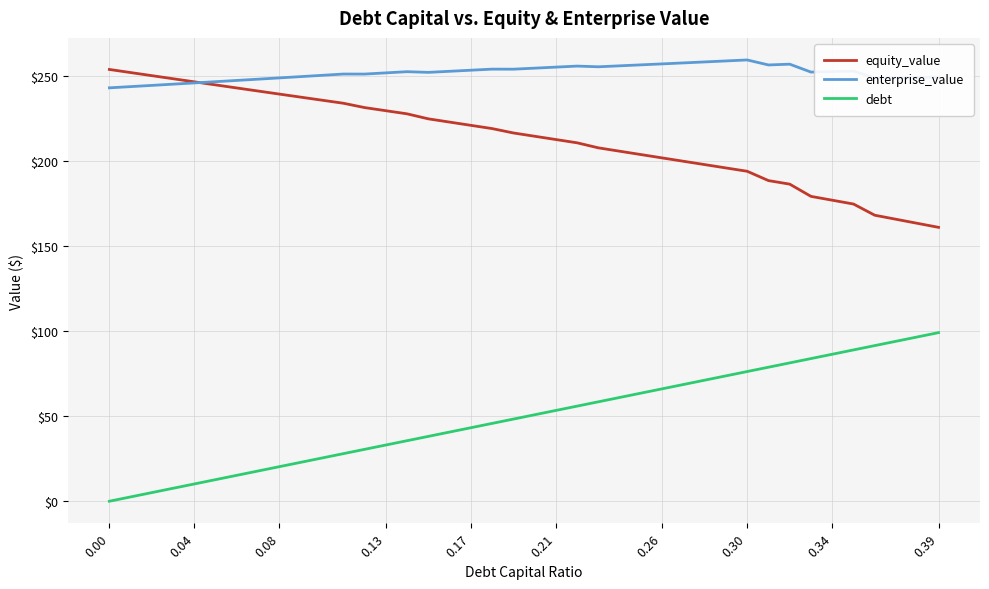

True or false: equity_value and debt cross at least once.

False